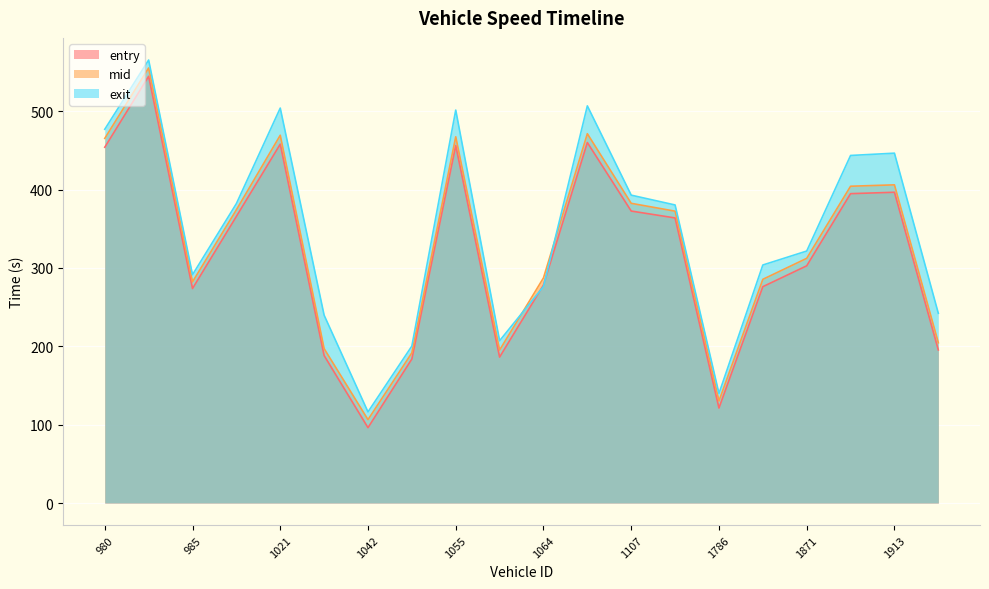

What is the average value of the exit series?

346.9